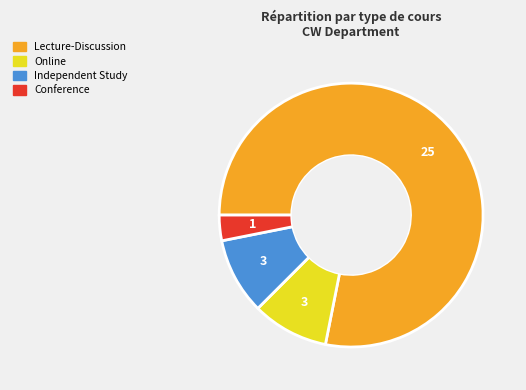

What is the majority slice?

Lecture-Discussion